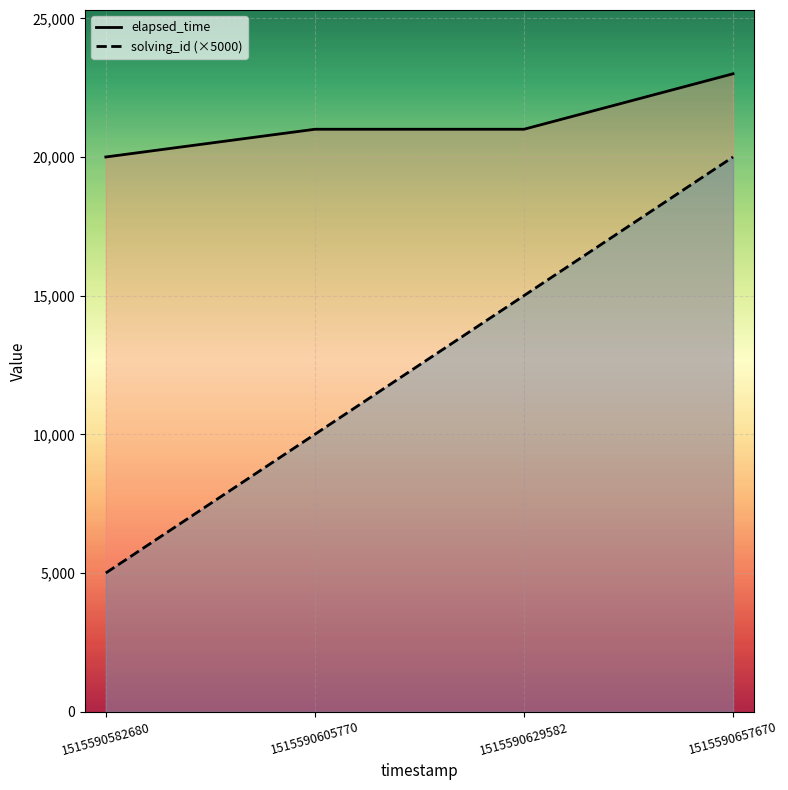

What is the difference between the maximum and minimum values in the elapsed_time series?

3000